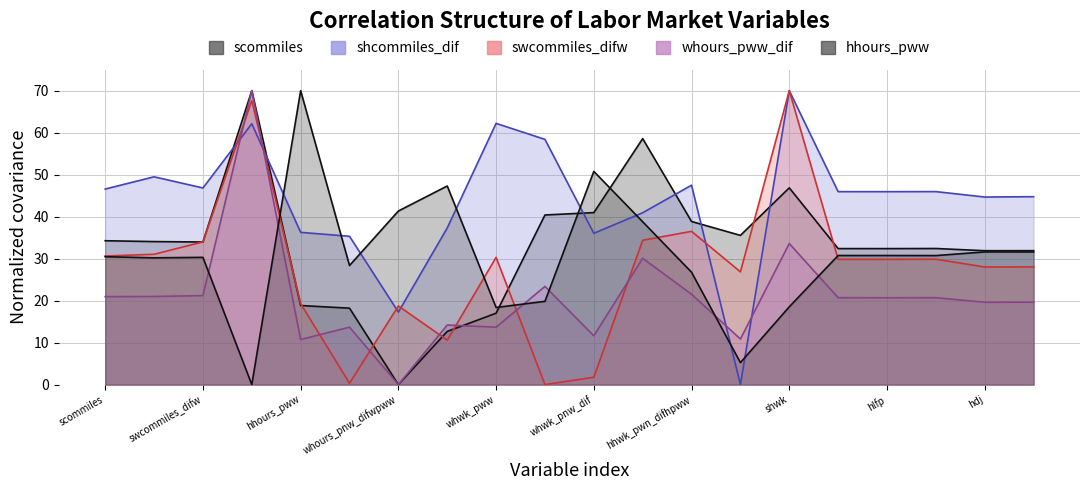

At how many categories does at least one series exceed 19?

20